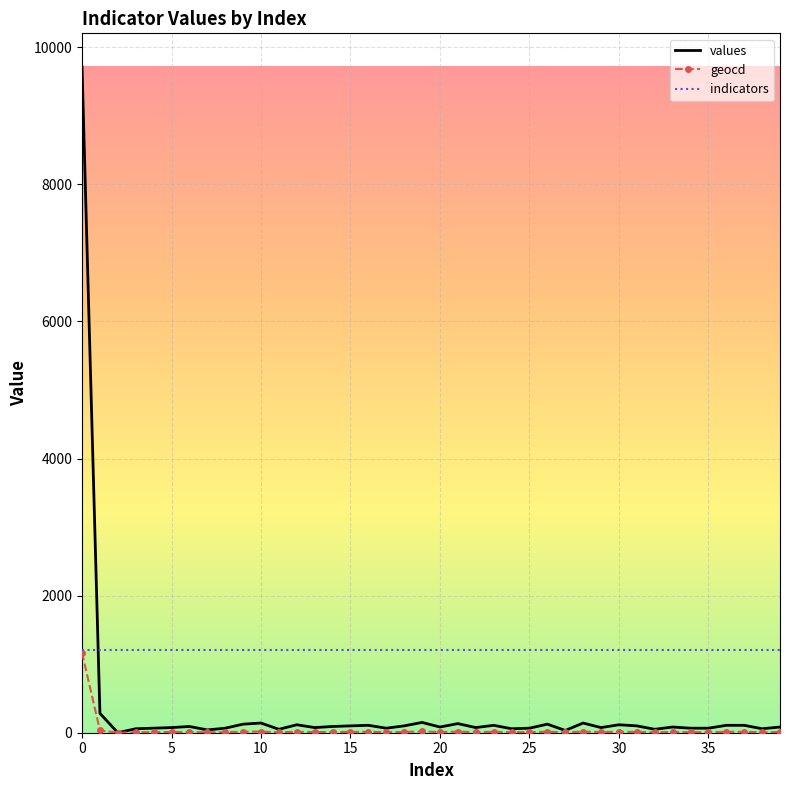

What is the greatest value displayed?

9716